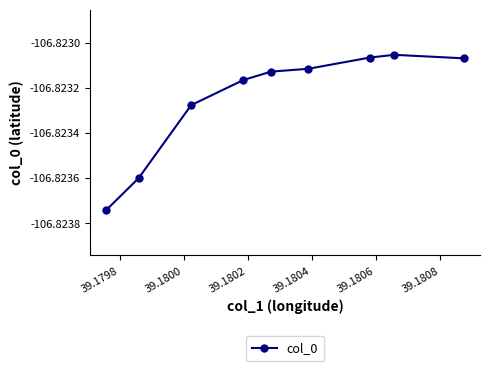

What is the sum of all values?

-961.4